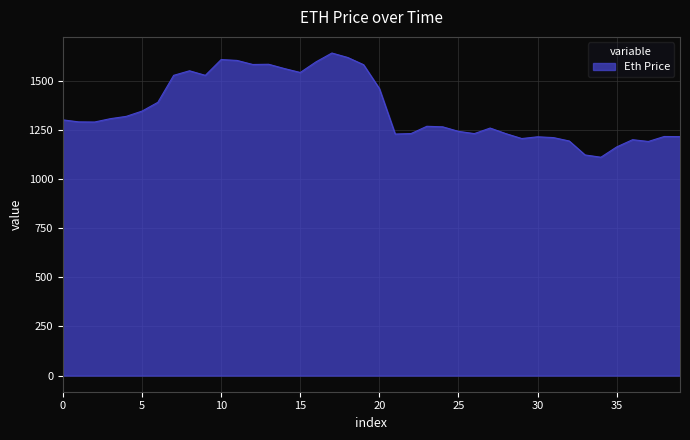

What is the maximum value shown in the chart?

1640.7